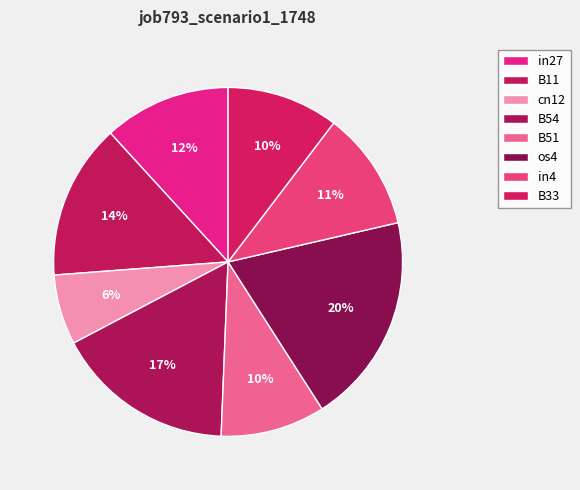

How many slices are in this pie chart?

8